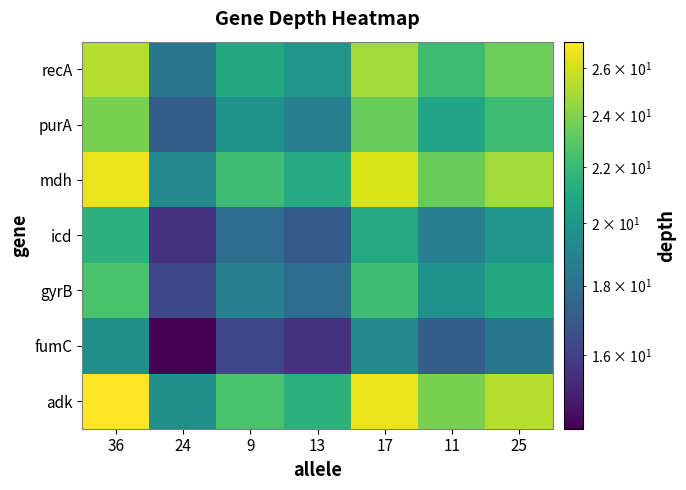

Reading left to right, what are all the values shown in this chart?

adk: 36=27.2	24=19.6	9=22.6	13=21.5	17=26.7	11=23.8	25=25.3
fumC: 36=19.6	24=14.1	9=16.3	13=15.5	17=19.2	11=17.2	25=18.2
gyrB: 36=22.6	24=16.3	9=18.8	13=17.9	17=22.2	11=19.8	25=21.0
icd: 36=21.5	24=15.5	9=17.9	13=17.0	17=21.1	11=18.8	25=20.0
mdh: 36=26.7	24=19.2	9=22.2	13=21.1	17=26.2	11=23.4	25=24.8
purA: 36=23.8	24=17.2	9=19.8	13=18.8	17=23.4	11=20.8	25=22.1
recA: 36=25.3	24=18.2	9=21.0	13=20.0	17=24.8	11=22.1	25=23.5